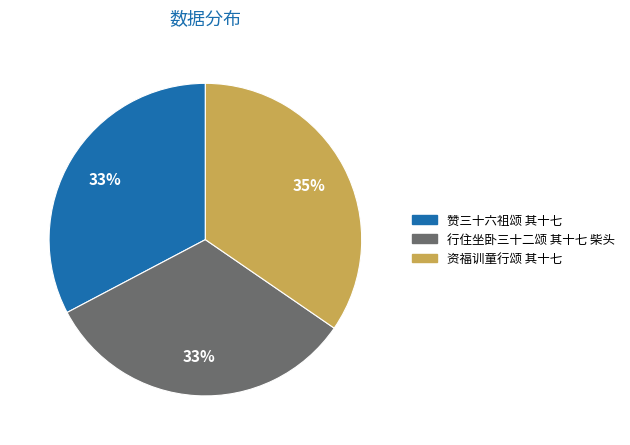

What percentage is the 行住坐卧三十二颂 其十七 柴头 slice, to the nearest percent?

33%